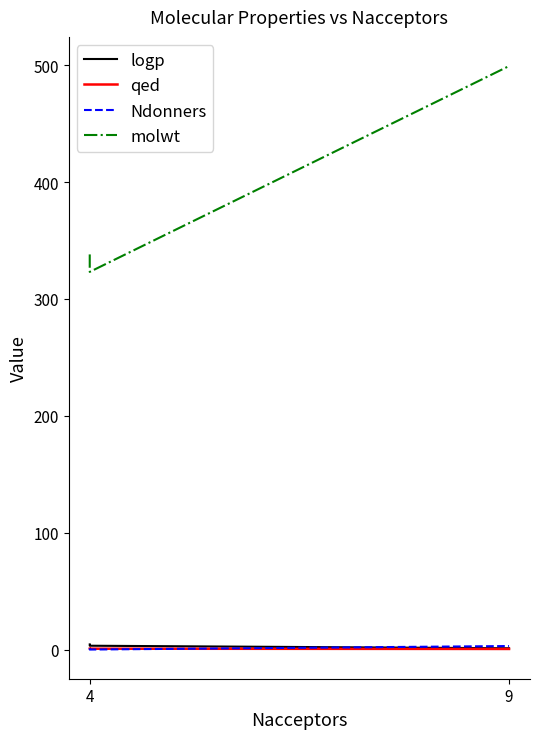

What are all the series names shown in the legend?

logp, qed, Ndonners, molwt